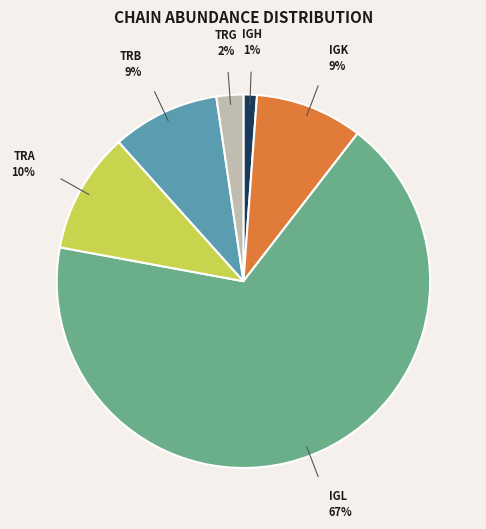

Does any single category account for the majority?

Yes